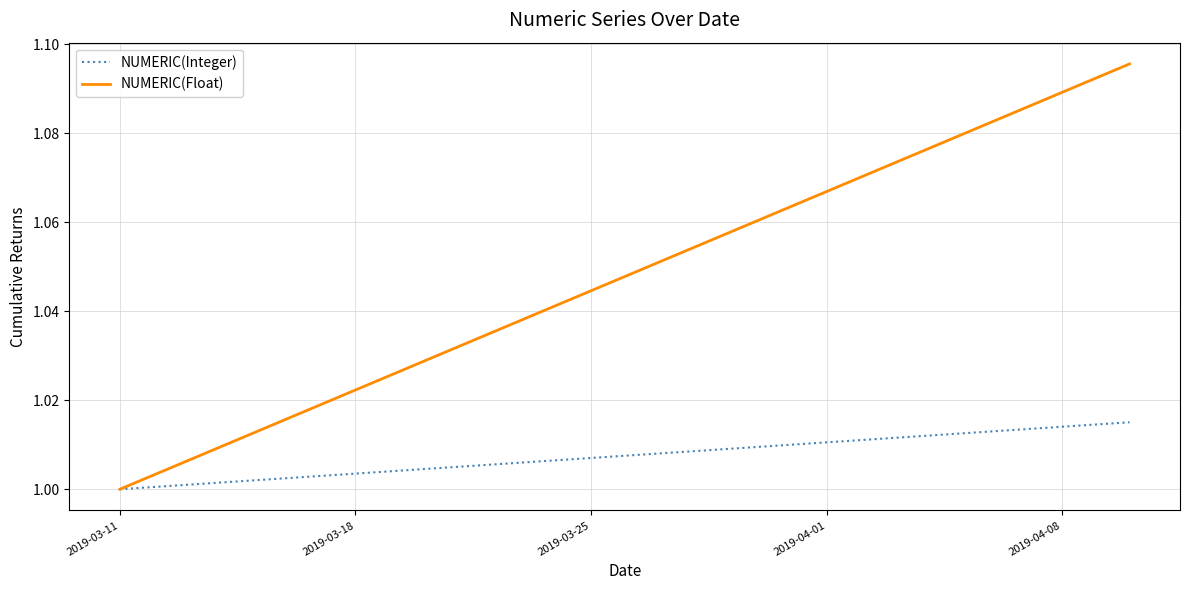

List the series in order of their overall mean, lowest first.

NUMERIC(Integer), NUMERIC(Float)